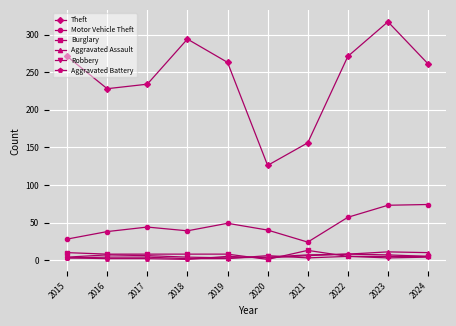

How many data points does each series have?

10